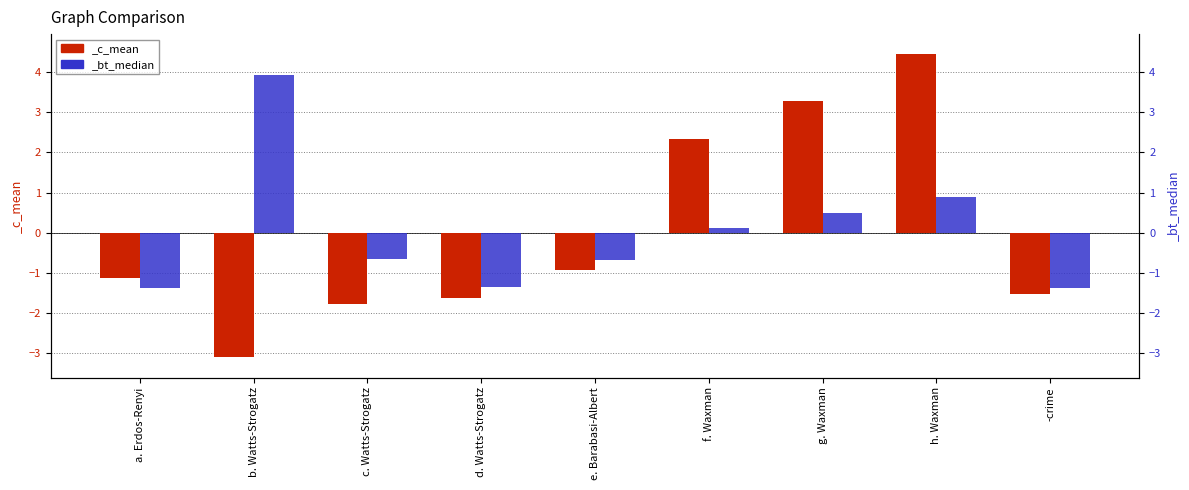

The _bt_median series shows -0.9 at -crime. True or false?

False